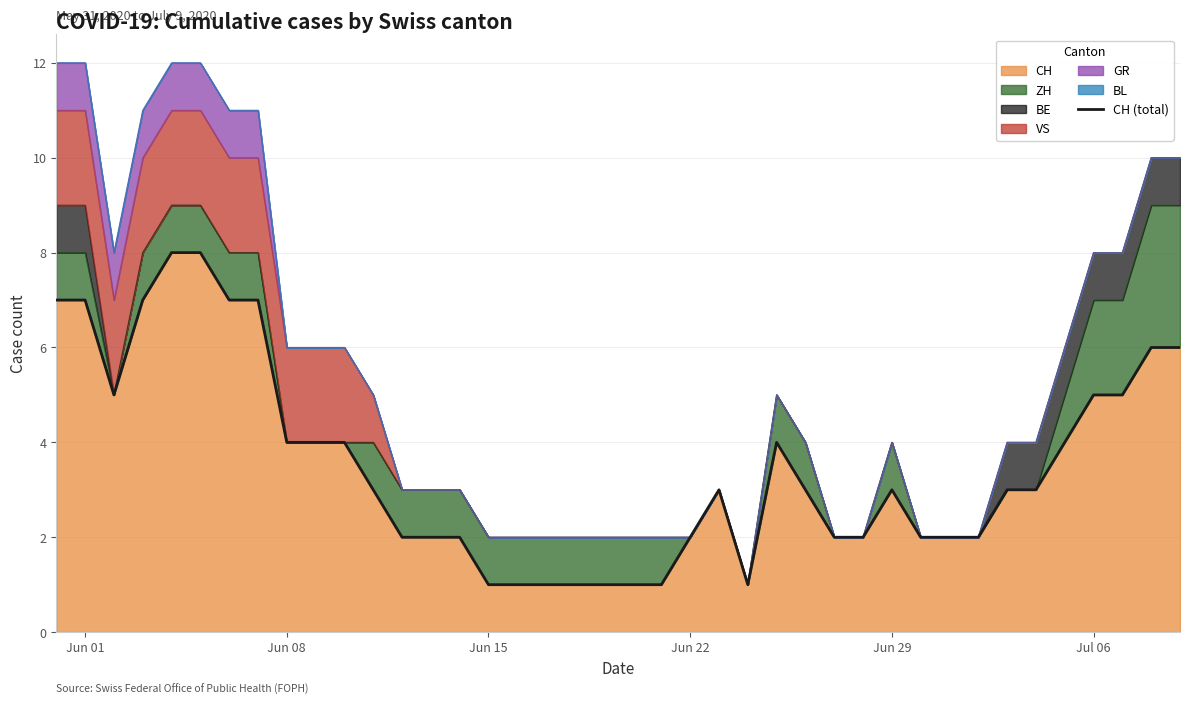

How many values are below 3?

17